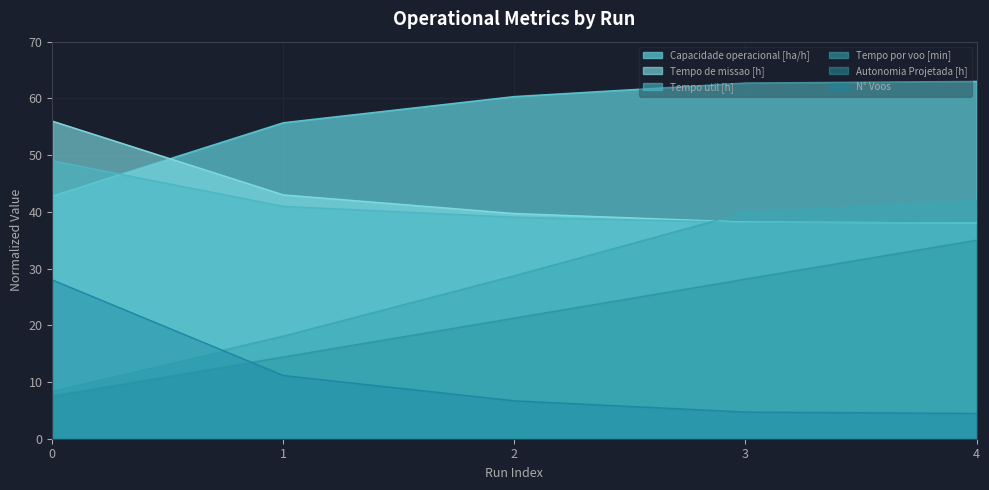

What is the value of the Capacidade operacional [ha/h] point at the 5th from the left?

63.0